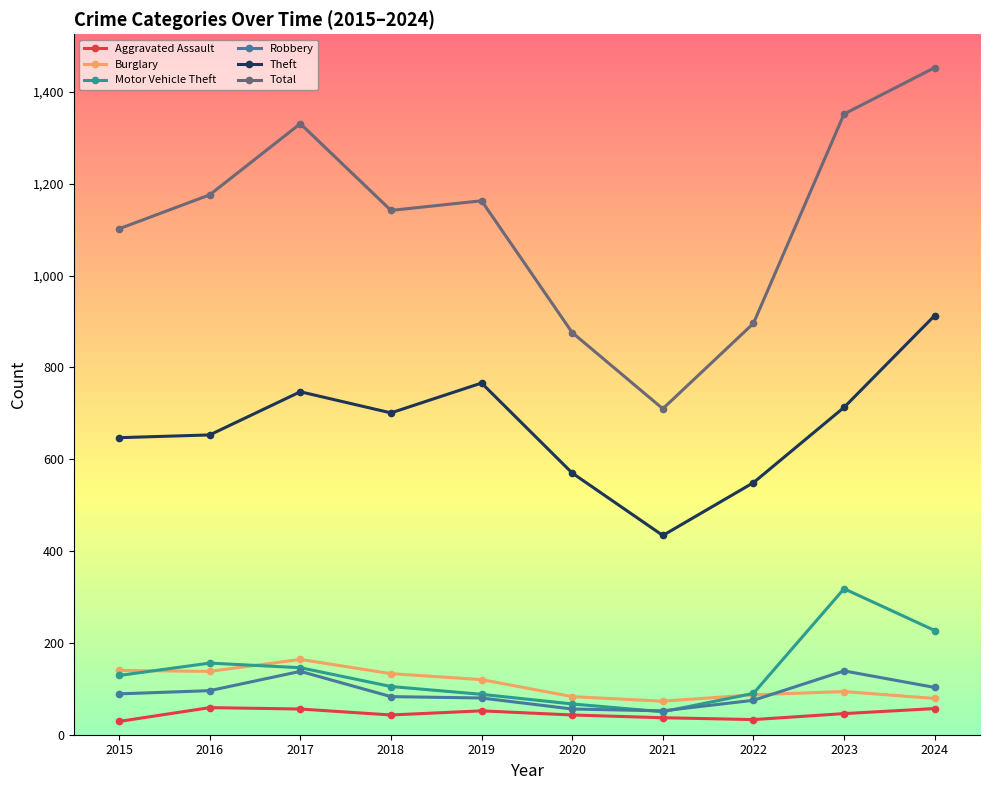

Read the Total value at 2024, to the nearest 100.

1500